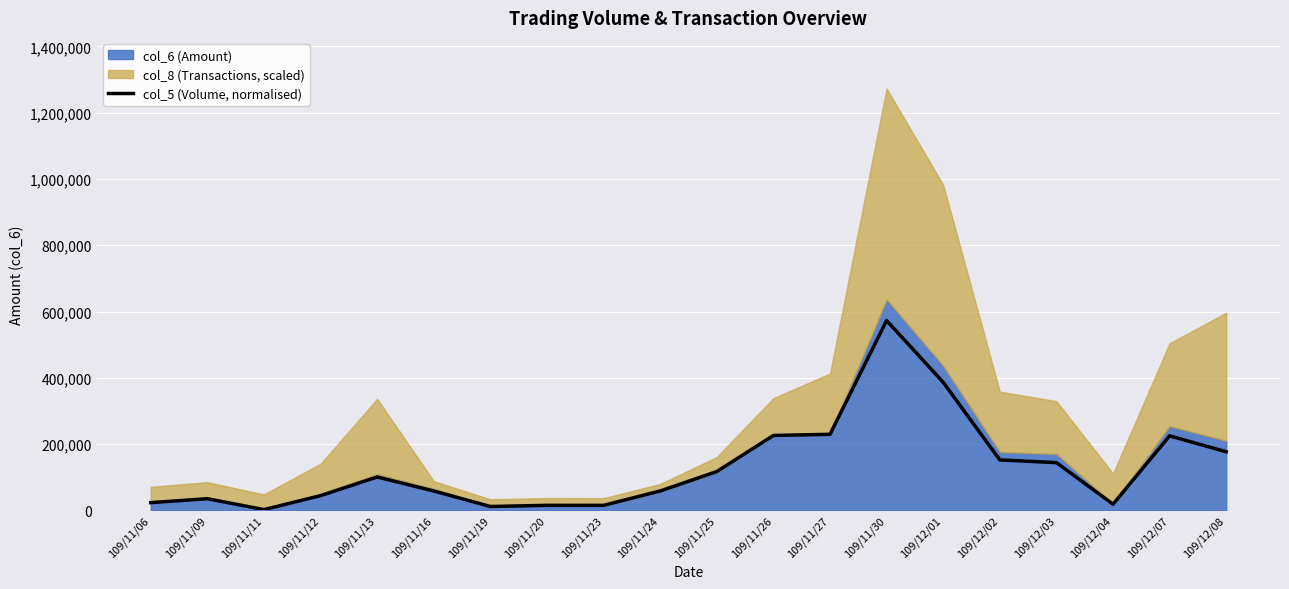

The value of col_5 (Volume, normalised) at 109/11/24 is 58576.4. True or false?

True